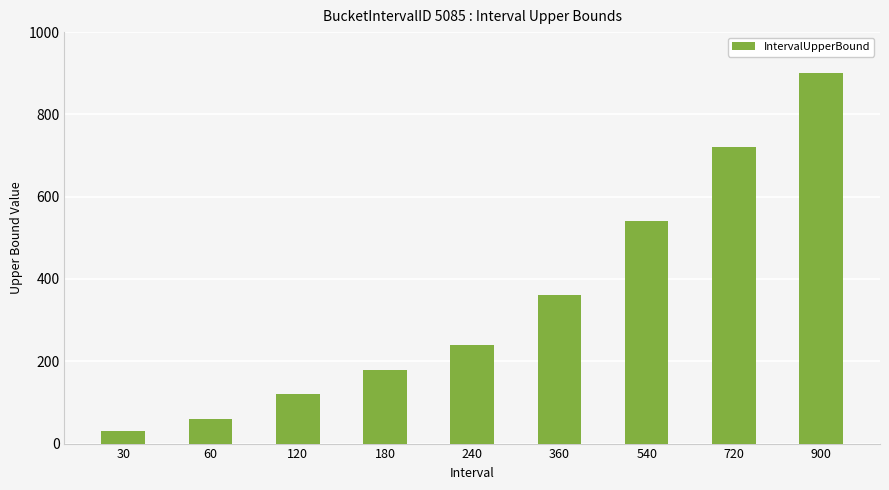

At which label is the value closest to 465?

540